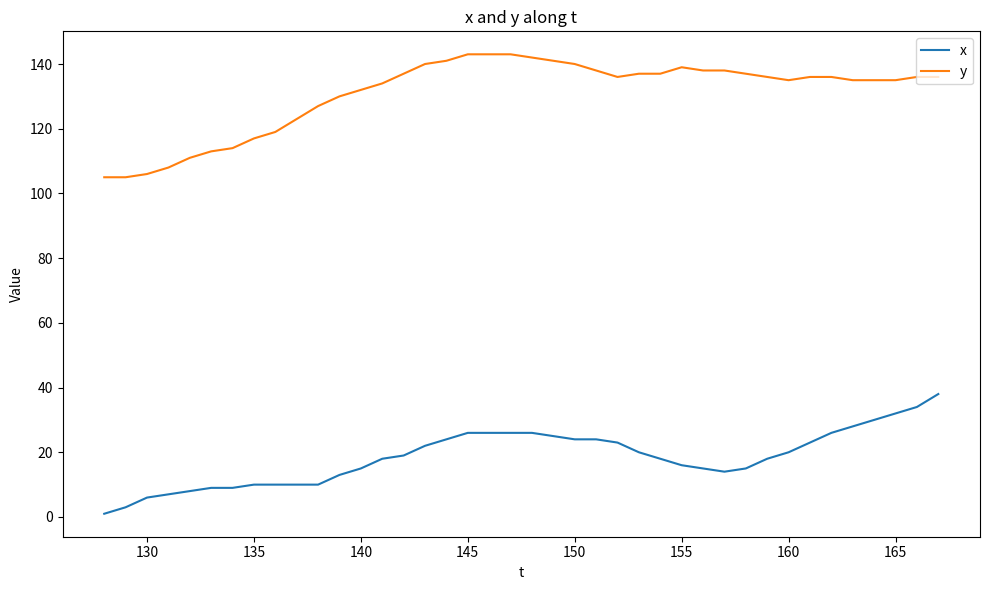

True or false: y and x cross at least once.

False